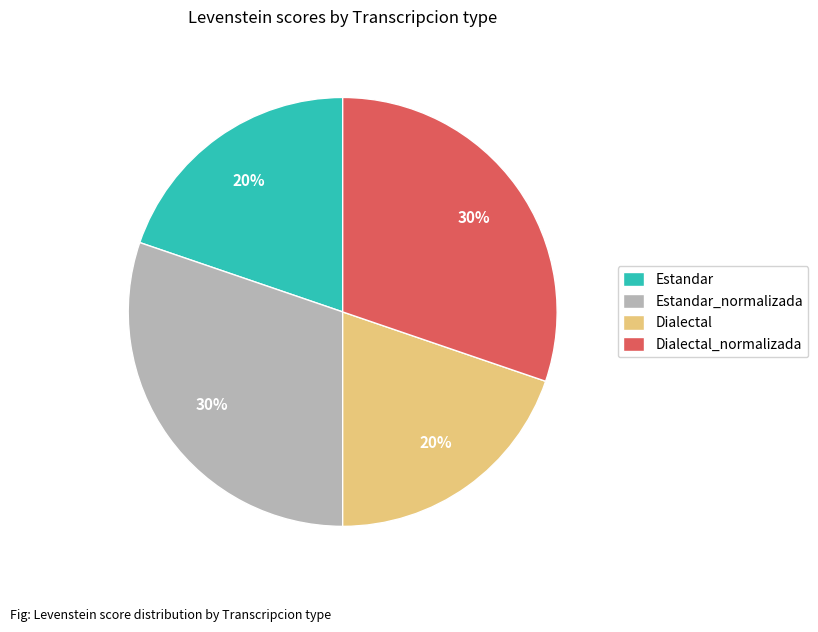

To the nearest percent, what is the difference between the Dialectal_normalizada and Dialectal slice percentages?

10%